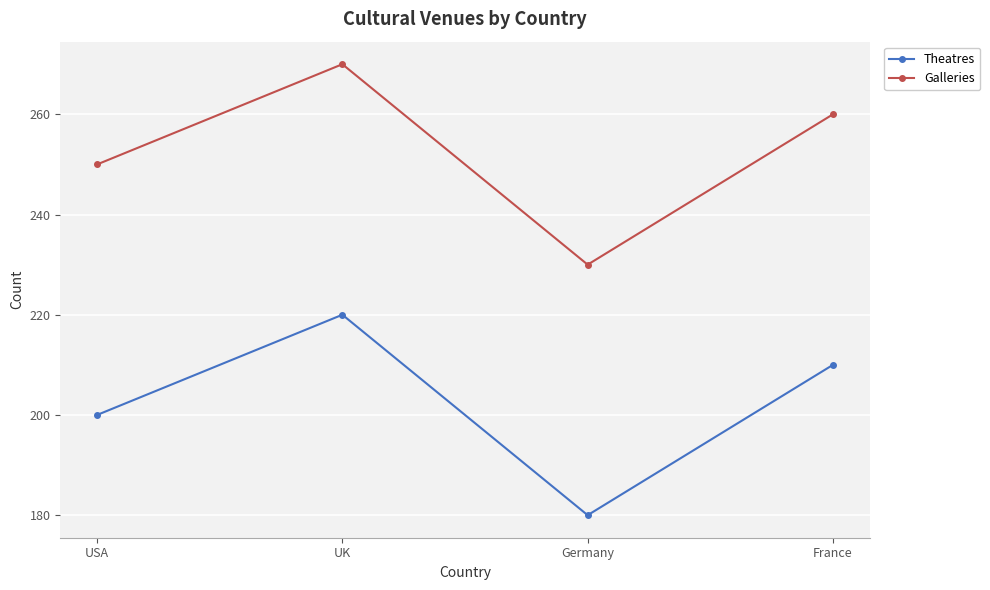

What is the minimum value for Galleries?

230